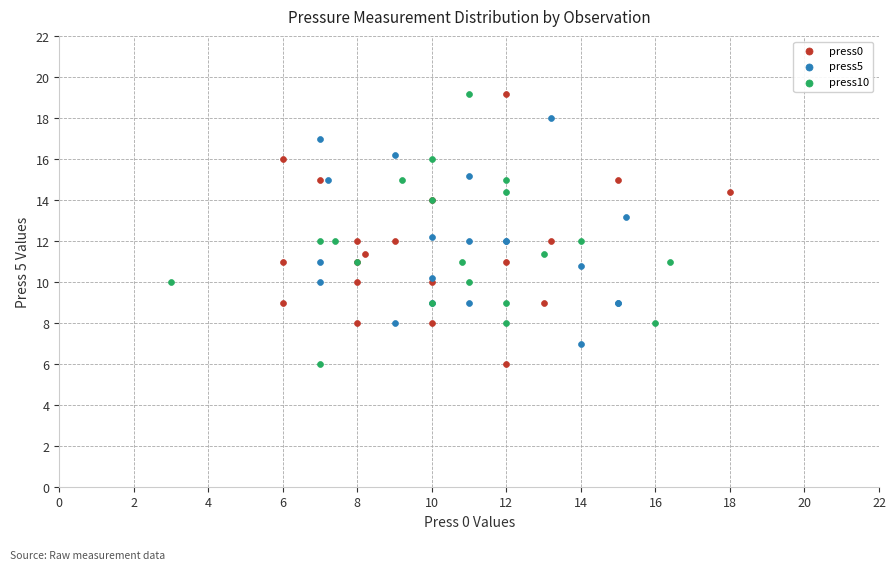

What are all the series names shown in the legend?

press0, press5, press10